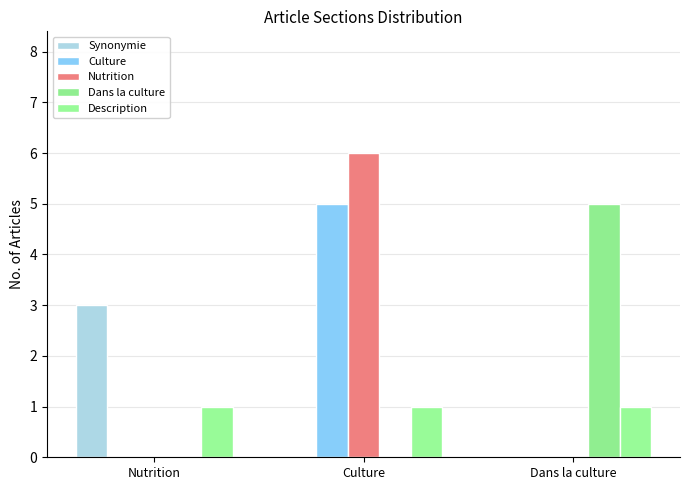

Is the value of Description at Nutrition greater than the value of Culture at Culture?

No